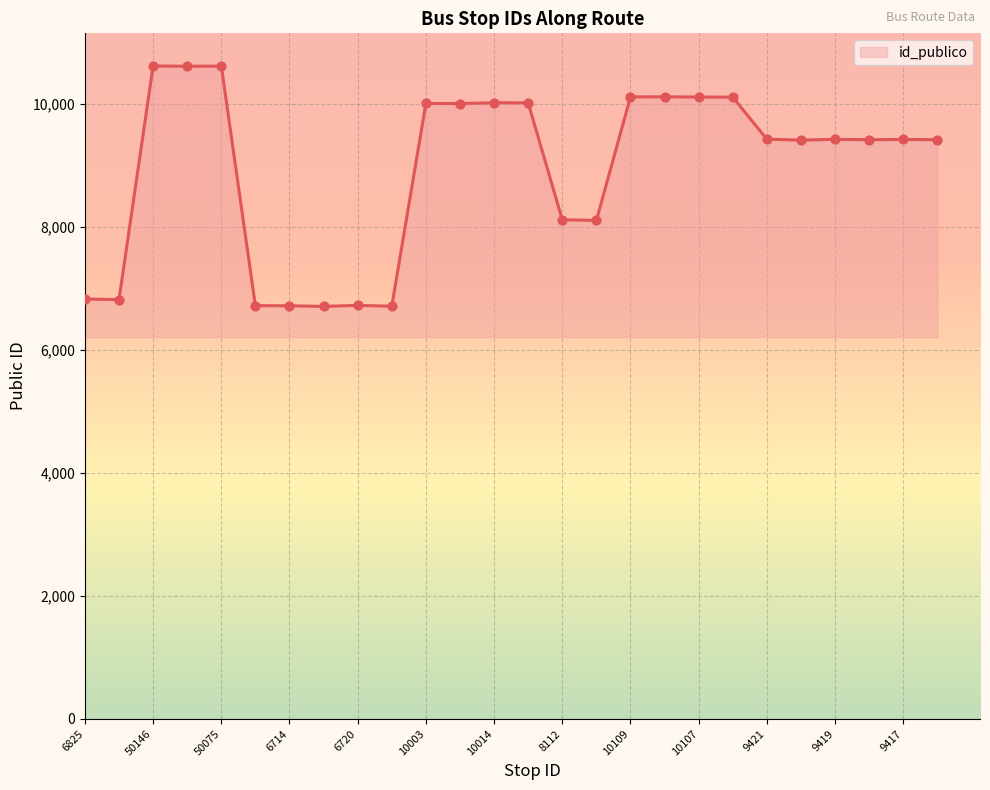

What is the minimum value shown in the chart?

6704